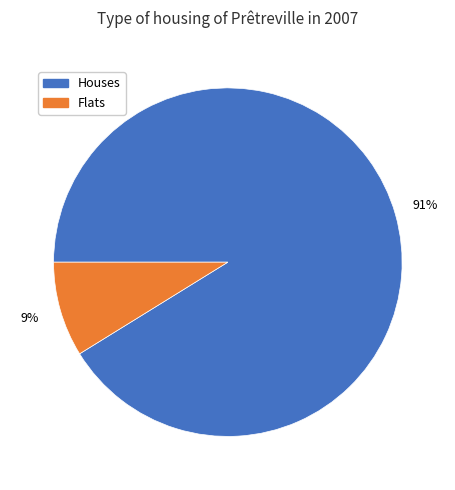

How many segments does this pie chart have?

2